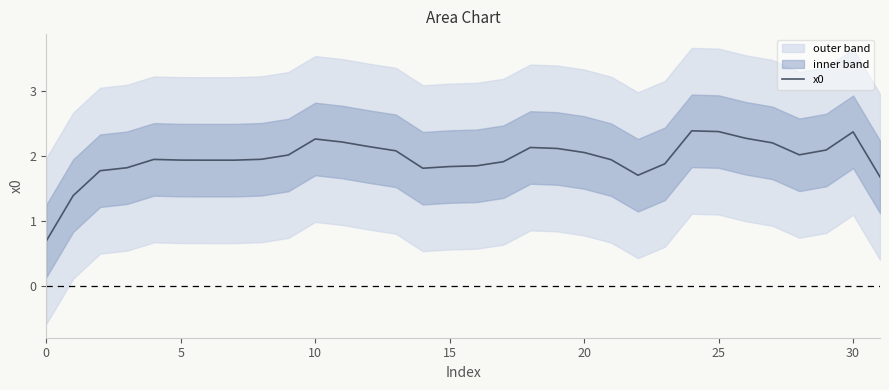

Reading left to right, transcribe all the data shown in this chart.

0.7	1.4	1.8	1.8	2.0	1.9	1.9	1.9	2.0	2.0	2.3	2.2	2.1	2.1	1.8	1.8	1.9	1.9	2.1	2.1	2.1	1.9	1.7	1.9	2.4	2.4	2.3	2.2	2.0	2.1	2.4	1.7